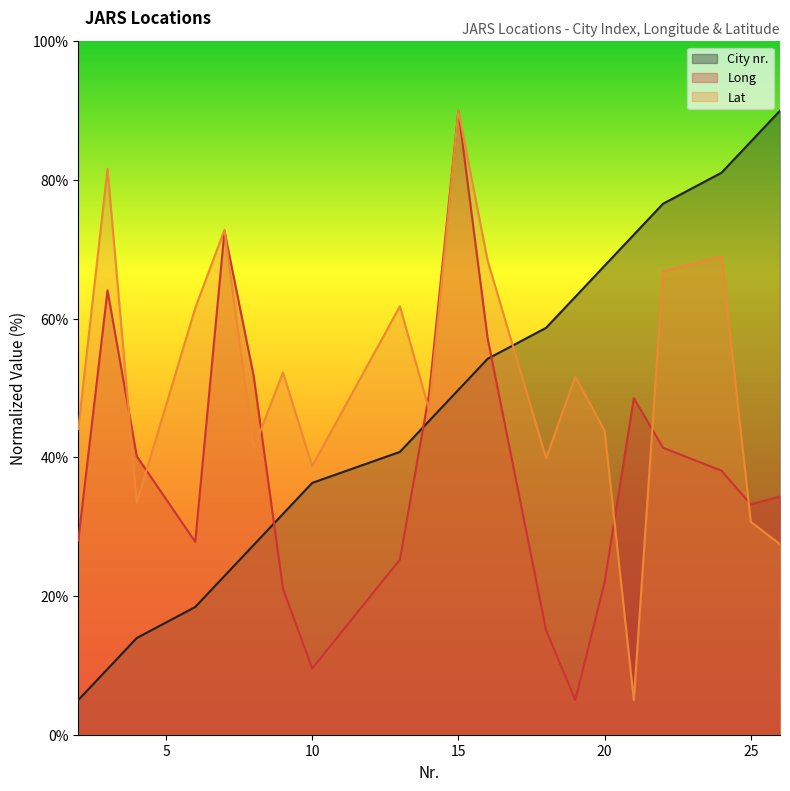

Which has a higher value, 8 or 9?

9